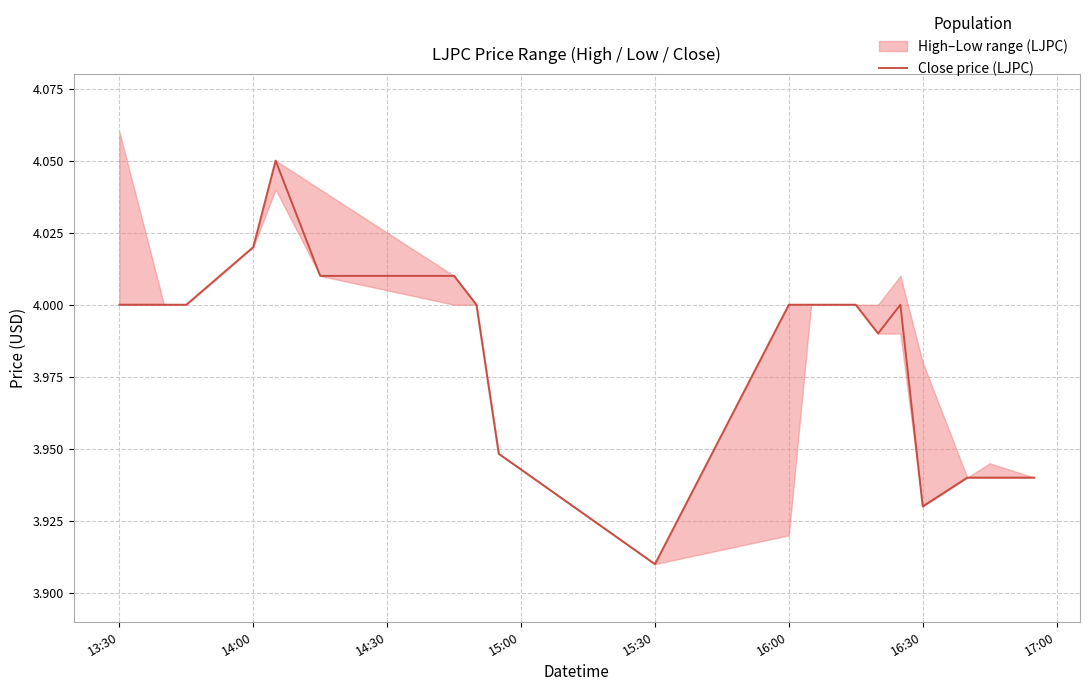

How many interior local valleys (lower than both neighbors) does the data have?

3